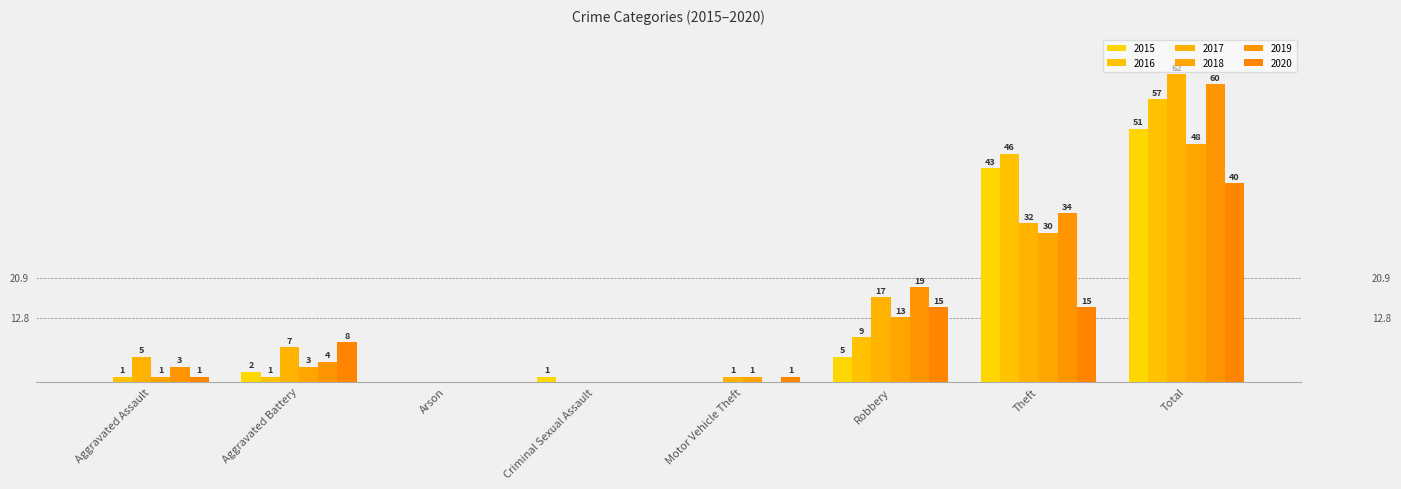

Does the chart contain stacked bars?

No